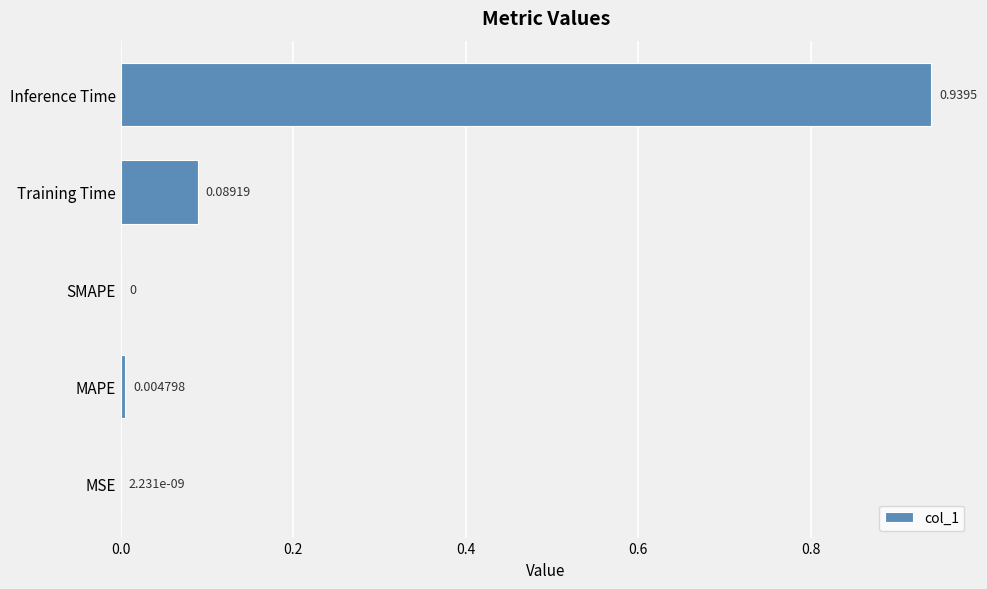

Which has a higher value, MAPE or MSE?

MAPE